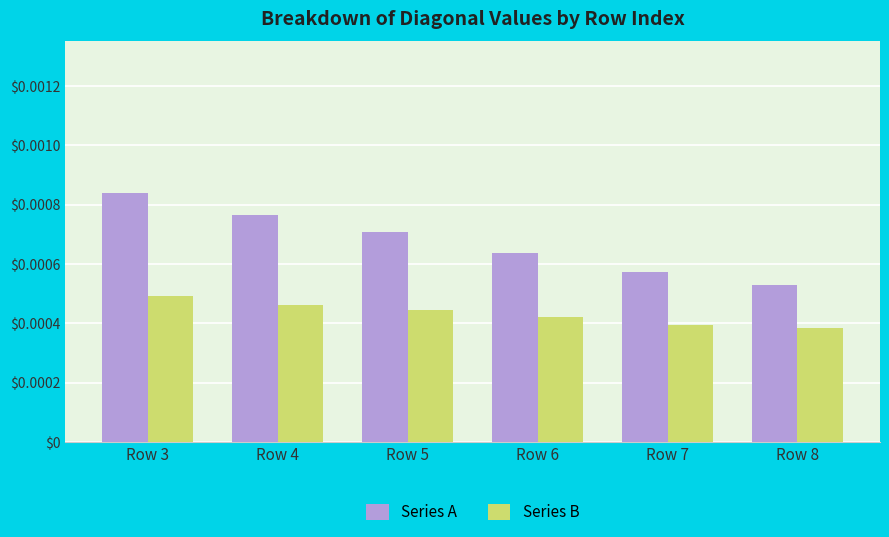

At which label does Series B reach its peak?

Row 3